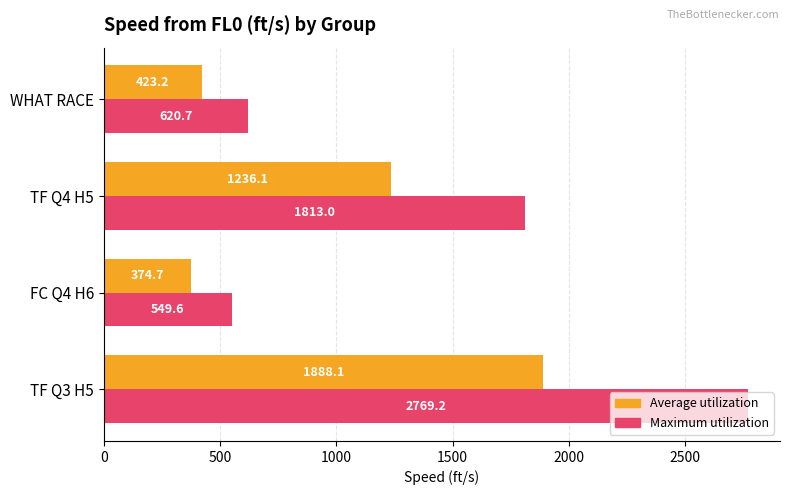

What are all the series names shown in the legend?

Average utilization, Maximum utilization